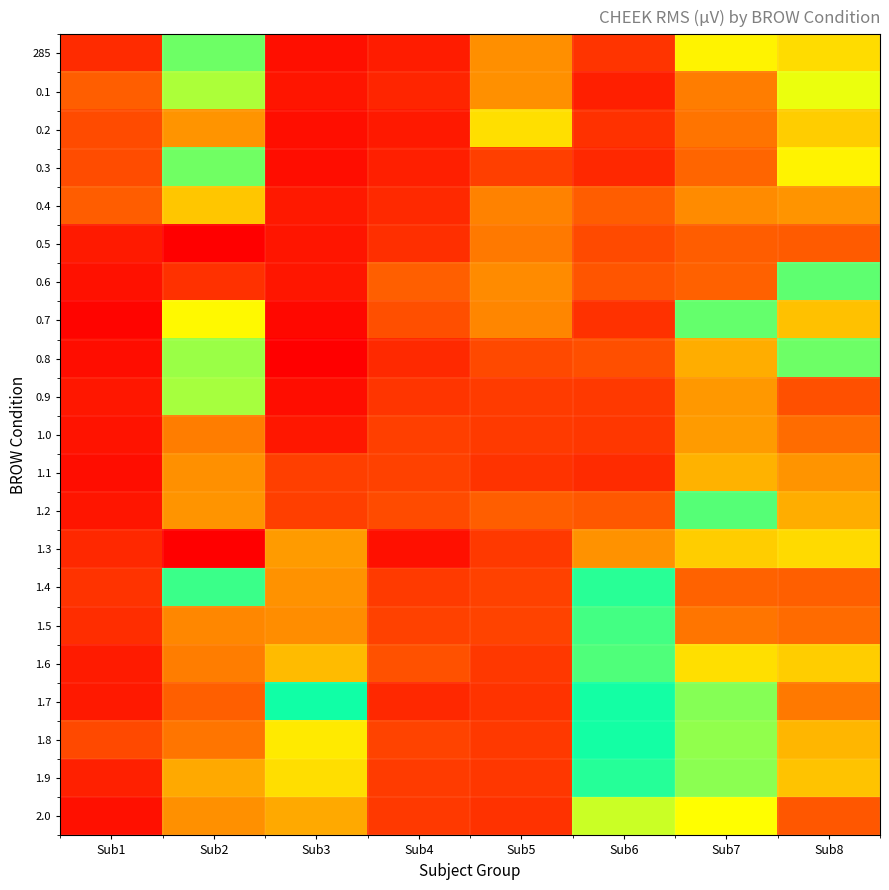

Reading left to right, extract all data points from this chart.

285: Sub1=7.8	Sub2=33.6	Sub3=5.4	Sub4=6.6	Sub5=15.1	Sub6=8.6	Sub7=20.7	Sub8=19.4
0.1: Sub1=12.1	Sub2=24.2	Sub3=6.0	Sub4=7.2	Sub5=15.2	Sub6=6.7	Sub7=14.1	Sub8=22.0
0.2: Sub1=10.5	Sub2=15.4	Sub3=5.4	Sub4=6.2	Sub5=19.6	Sub6=8.2	Sub7=13.5	Sub8=18.6
0.3: Sub1=10.6	Sub2=26.2	Sub3=5.3	Sub4=6.7	Sub5=9.5	Sub6=7.6	Sub7=12.7	Sub8=20.7
0.4: Sub1=12.0	Sub2=18.2	Sub3=6.3	Sub4=7.7	Sub5=14.3	Sub6=12.0	Sub7=14.8	Sub8=44.5
0.5: Sub1=6.4	Sub2=55.8	Sub3=5.9	Sub4=8.2	Sub5=13.8	Sub6=10.4	Sub7=12.0	Sub8=48.1
0.6: Sub1=5.7	Sub2=51.6	Sub3=6.0	Sub4=12.2	Sub5=14.9	Sub6=11.3	Sub7=12.3	Sub8=33.1
0.7: Sub1=4.5	Sub2=38.9	Sub3=4.9	Sub4=10.8	Sub5=14.5	Sub6=8.2	Sub7=26.5	Sub8=42.0
0.8: Sub1=5.2	Sub2=35.1	Sub3=4.1	Sub4=7.7	Sub5=10.3	Sub6=10.8	Sub7=16.7	Sub8=26.3
0.9: Sub1=6.2	Sub2=24.4	Sub3=5.3	Sub4=8.7	Sub5=9.2	Sub6=8.9	Sub7=15.6	Sub8=10.9
1.0: Sub1=5.7	Sub2=14.0	Sub3=6.1	Sub4=9.5	Sub5=9.1	Sub6=8.8	Sub7=15.8	Sub8=13.2
1.1: Sub1=5.3	Sub2=15.2	Sub3=9.5	Sub4=9.7	Sub5=8.5	Sub6=7.7	Sub7=17.1	Sub8=15.3
1.2: Sub1=6.0	Sub2=44.5	Sub3=9.5	Sub4=10.5	Sub5=12.1	Sub6=11.6	Sub7=27.0	Sub8=16.7
1.3: Sub1=7.5	Sub2=55.8	Sub3=15.8	Sub4=5.6	Sub5=9.0	Sub6=15.3	Sub7=18.5	Sub8=19.3
1.4: Sub1=8.4	Sub2=27.9	Sub3=15.3	Sub4=9.1	Sub5=9.7	Sub6=28.6	Sub7=12.5	Sub8=12.2
1.5: Sub1=8.0	Sub2=14.6	Sub3=14.9	Sub4=9.7	Sub5=9.8	Sub6=32.2	Sub7=13.6	Sub8=13.0
1.6: Sub1=6.5	Sub2=14.0	Sub3=17.5	Sub4=11.0	Sub5=8.9	Sub6=32.6	Sub7=19.6	Sub8=18.6
1.7: Sub1=6.3	Sub2=12.2	Sub3=30.5	Sub4=7.5	Sub5=8.5	Sub6=29.3	Sub7=25.5	Sub8=13.8
1.8: Sub1=10.3	Sub2=13.6	Sub3=20.2	Sub4=9.8	Sub5=9.0	Sub6=30.6	Sub7=25.0	Sub8=17.3
1.9: Sub1=6.9	Sub2=16.5	Sub3=19.5	Sub4=9.2	Sub5=8.8	Sub6=28.6	Sub7=34.7	Sub8=18.0
2.0: Sub1=5.5	Sub2=15.2	Sub3=16.5	Sub4=9.0	Sub5=8.4	Sub6=36.8	Sub7=21.3	Sub8=11.5